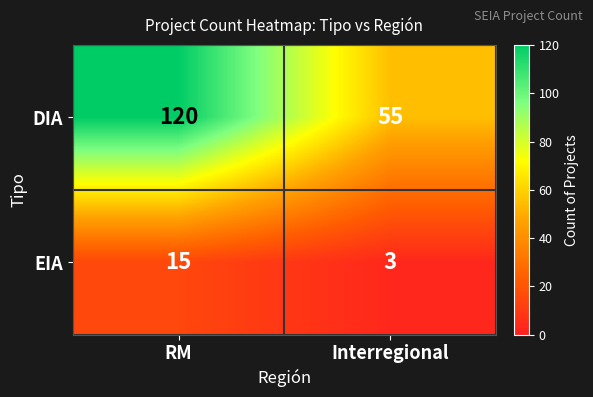

What value does the DIA series have at RM, to the nearest 5?

120